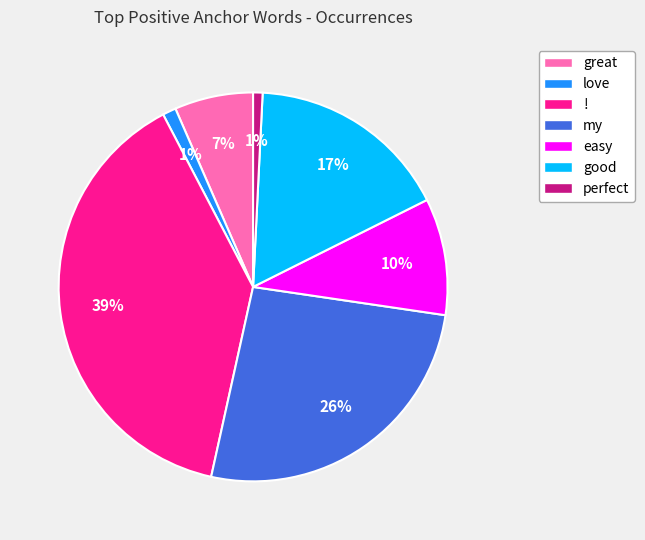

True or false: good accounts for 10% of the total.

False